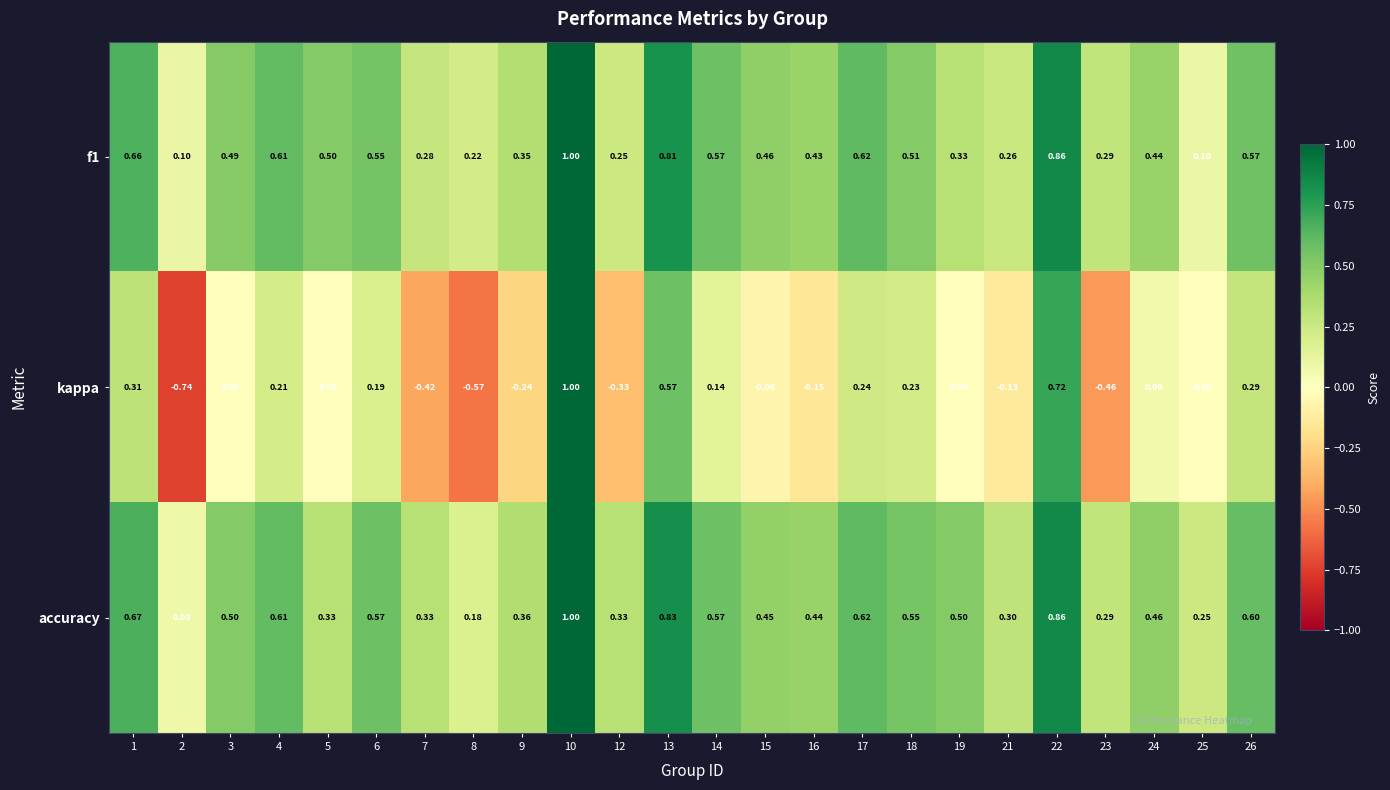

Between 3 and 16, which series saw the biggest shift?

kappa